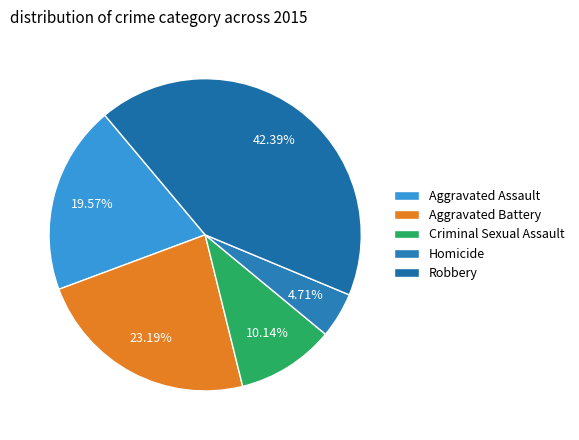

How many slices are in this pie chart?

5